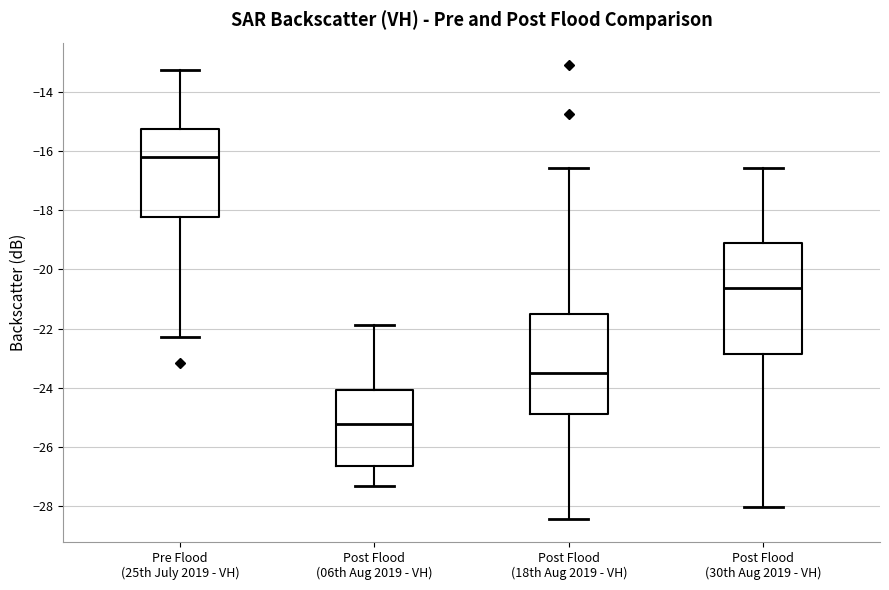

Which box has the lowest median line?

Post Flood (06th Aug 2019 - VH)